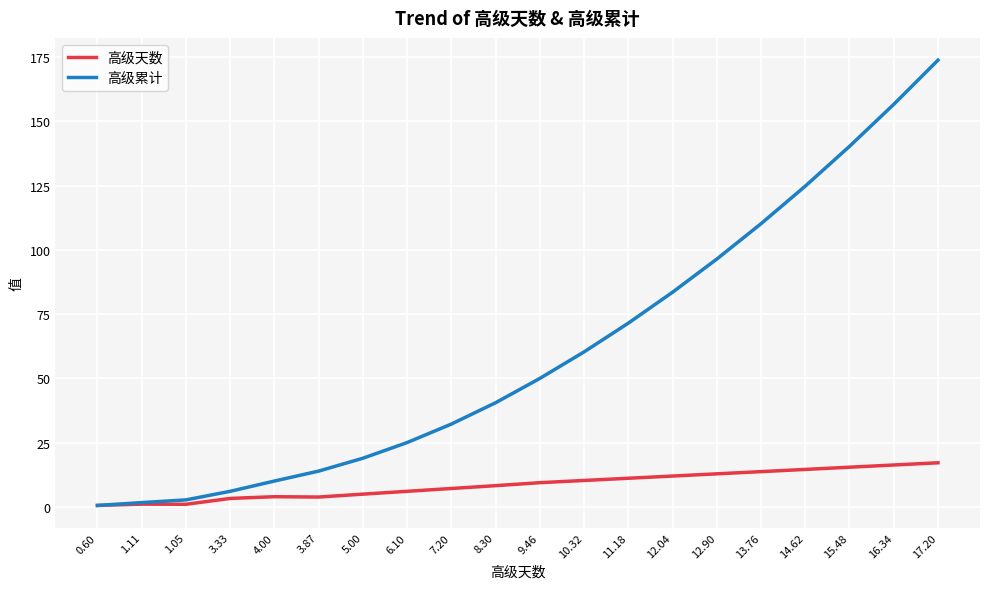

How many values in the 高级天数 series exceed 9?

10